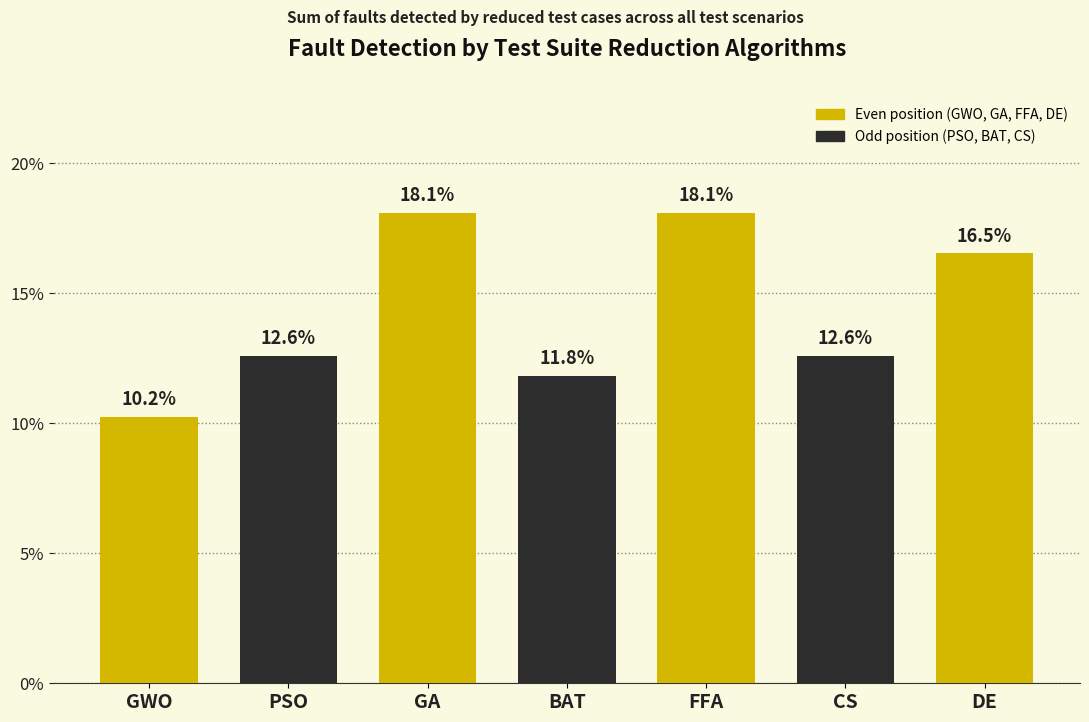

Reading left to right, transcribe all the data shown in this chart.

GWO=10.2	PSO=12.6	GA=18.1	BAT=11.8	FFA=18.1	CS=12.6	DE=16.5